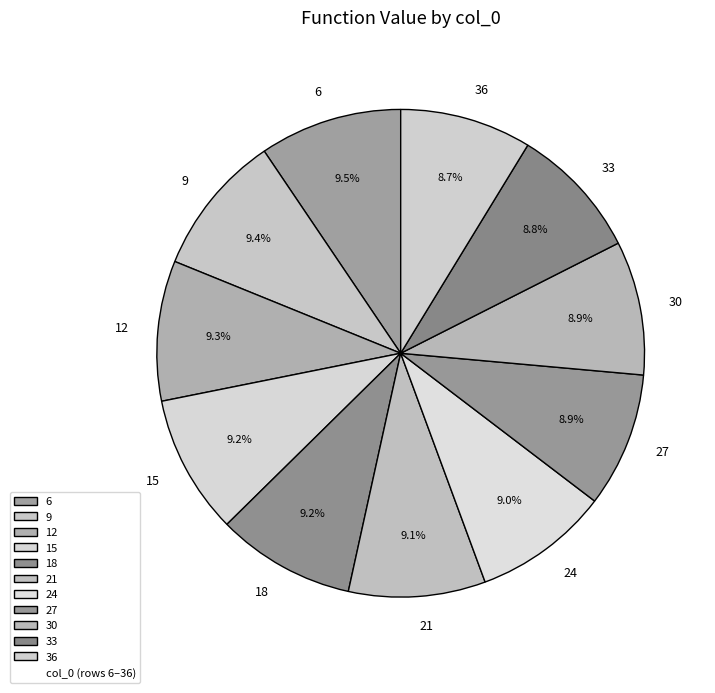

Count the number of slices in the pie.

11